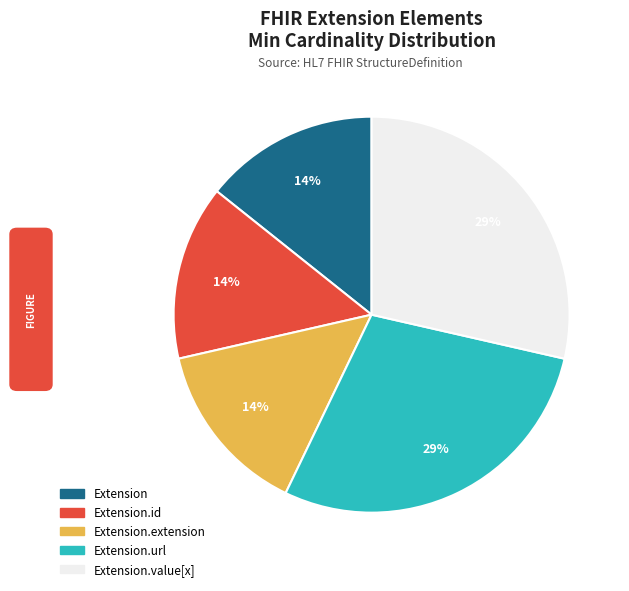

Is there a majority slice in this chart?

No